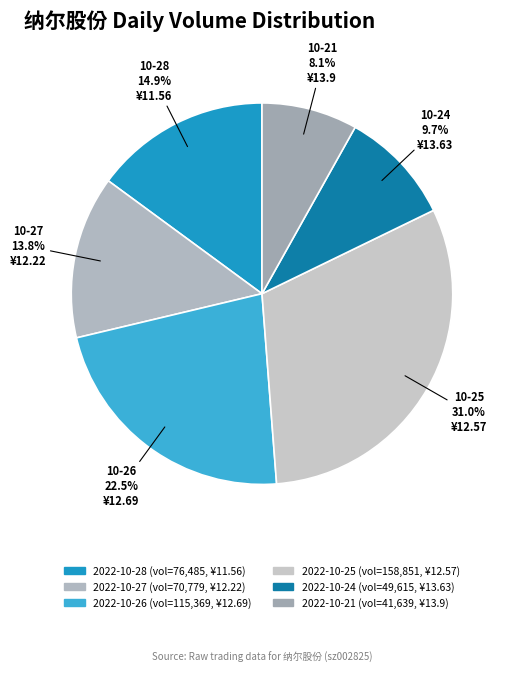

Which slice is the largest?

2022-10-25